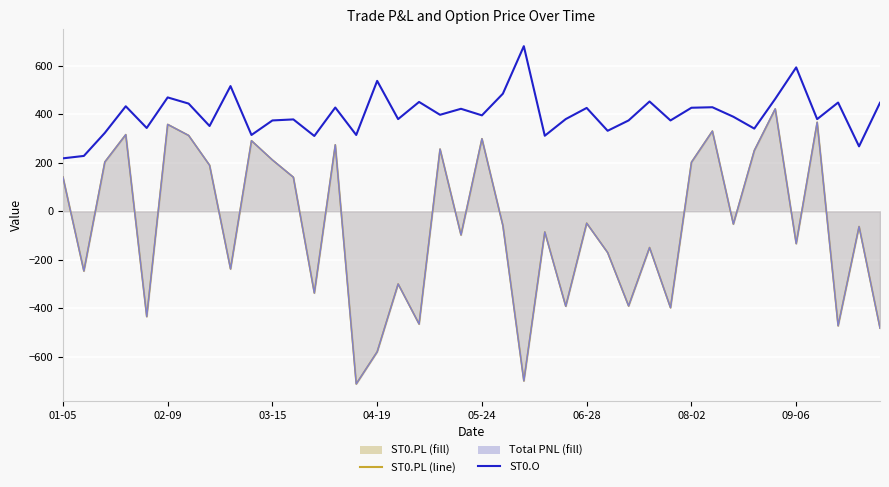

At which category does the chart reach its peak across all series?

22